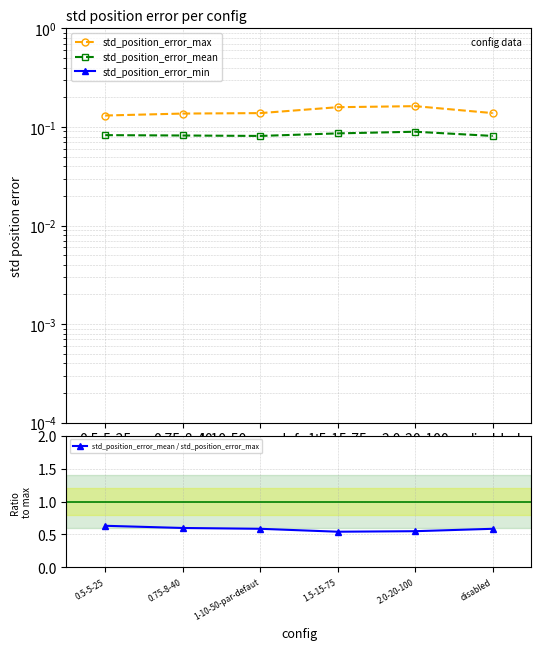

Which has a higher value, disabled or 2.0-20-100?

2.0-20-100